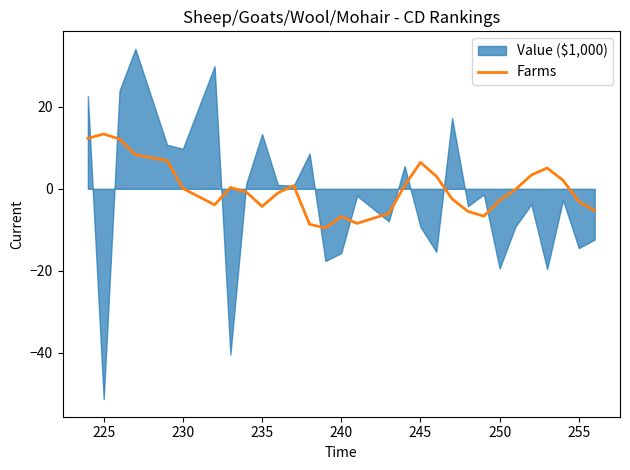

The value of Farms at 250 is -2.8. True or false?

True